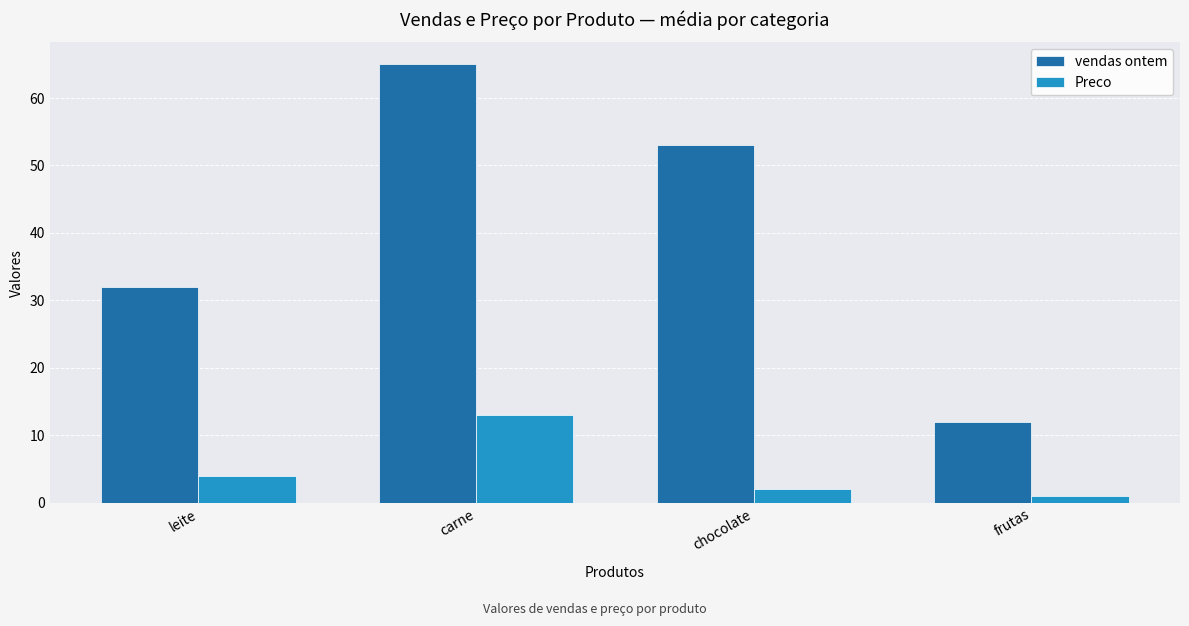

Reading right to left, what are all the values shown in this chart?

vendas ontem: 12	53	65	32
Preco: 1	2	13	4